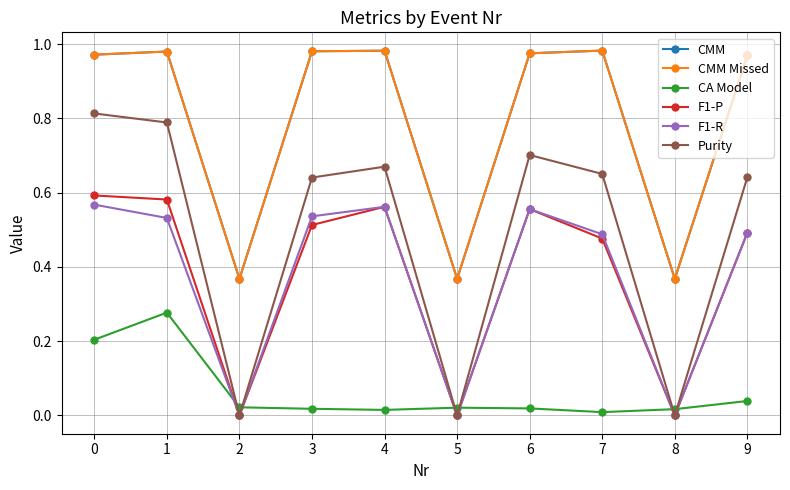

What is the total value across all series at 9?

3.6